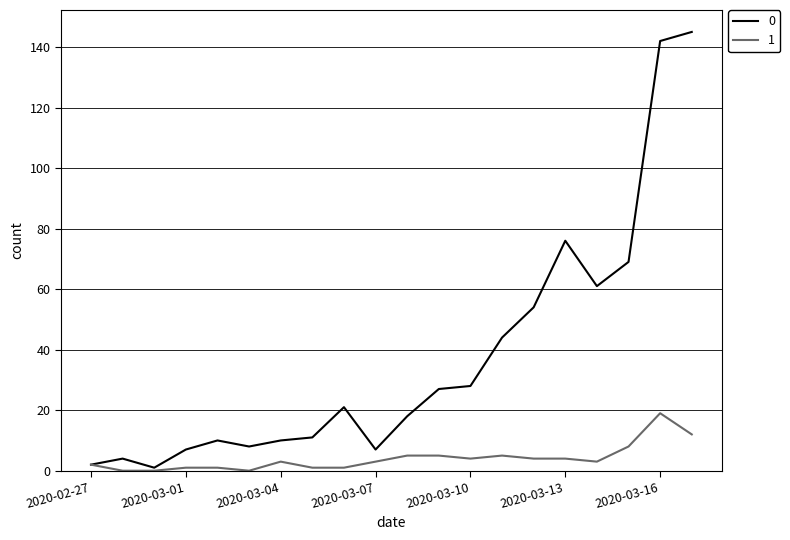

What is the maximum value shown in the chart?

145